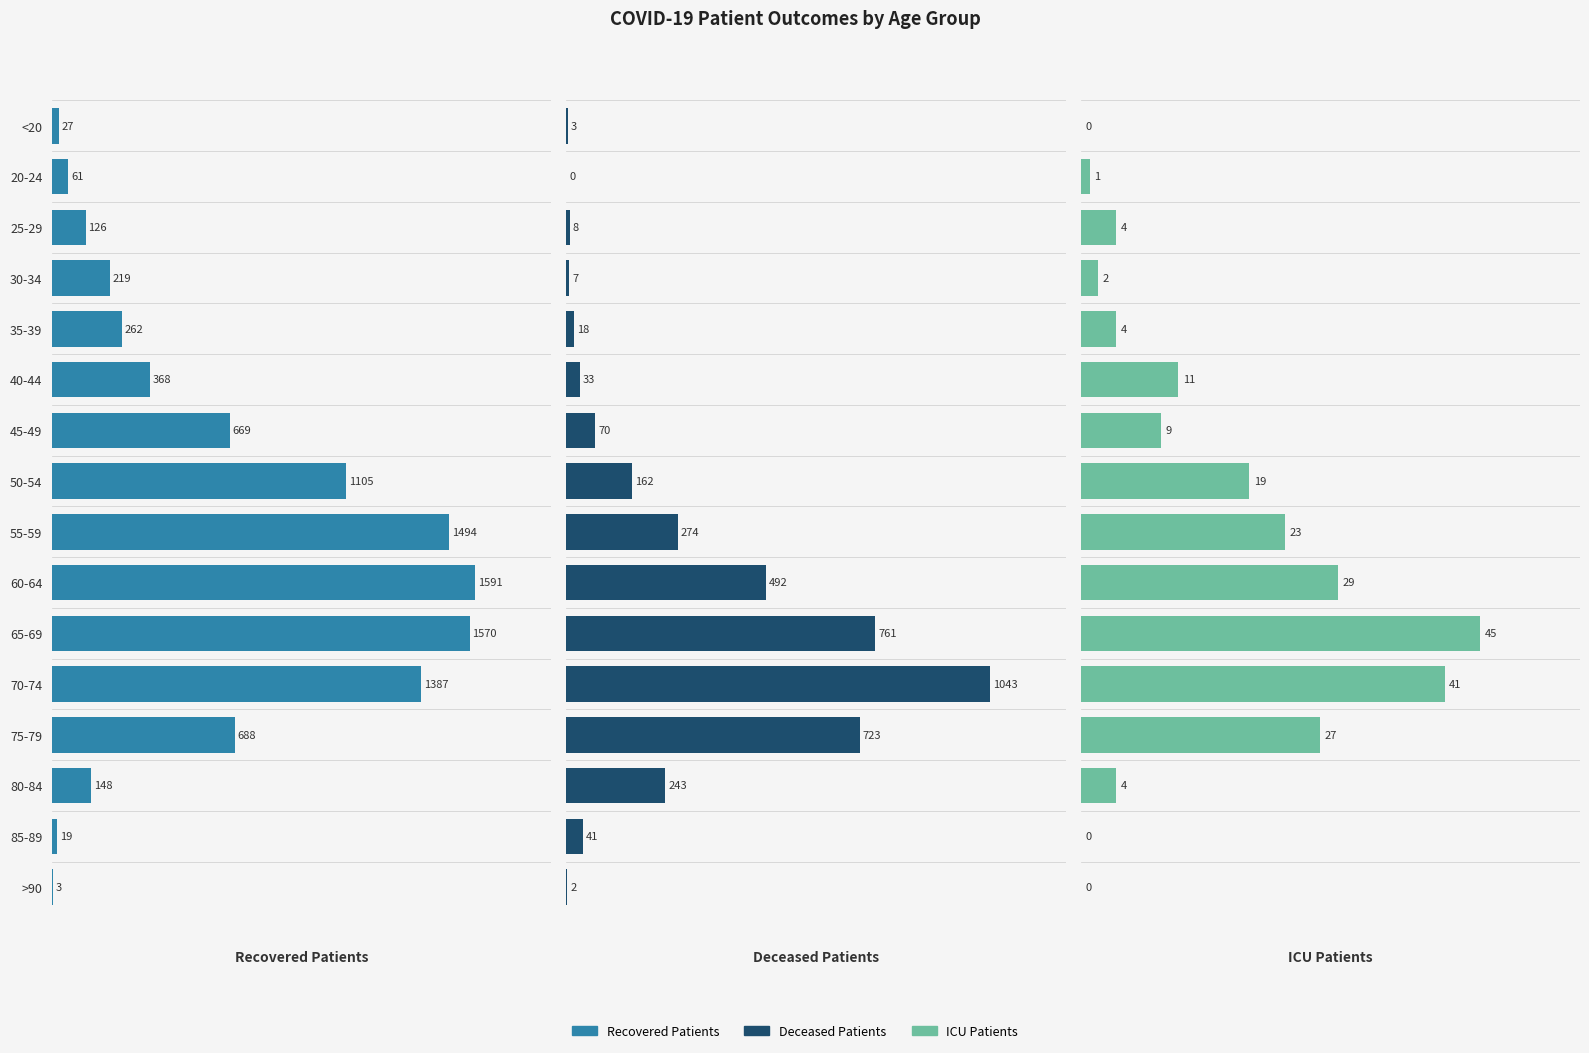

What is the total value across all series at 70-74?

2471